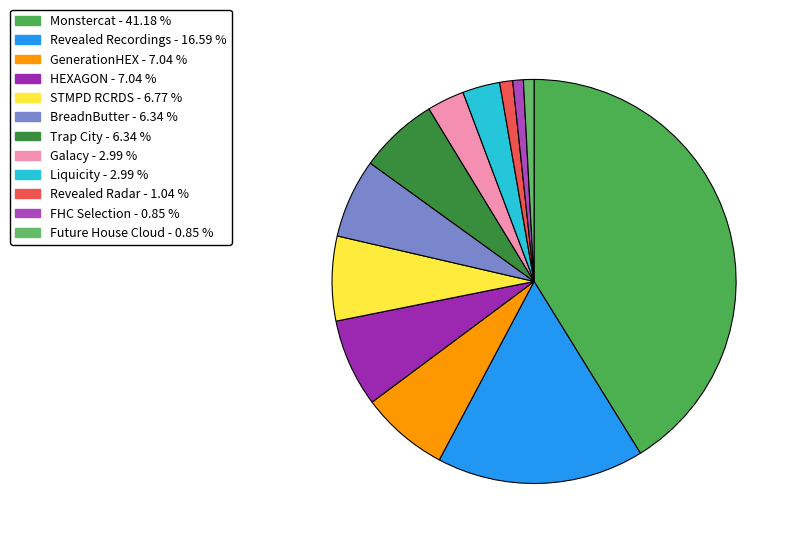

How many slices are in this pie chart?

12